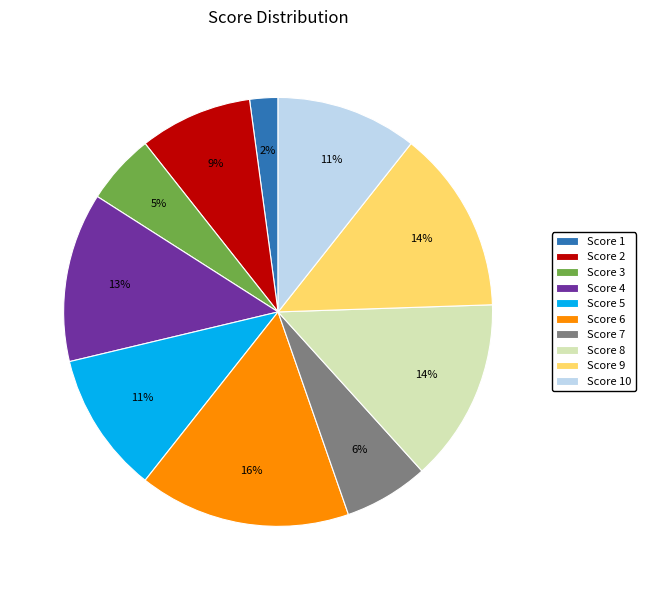

To the nearest percent, what percentage of the pie is Score 10?

11%